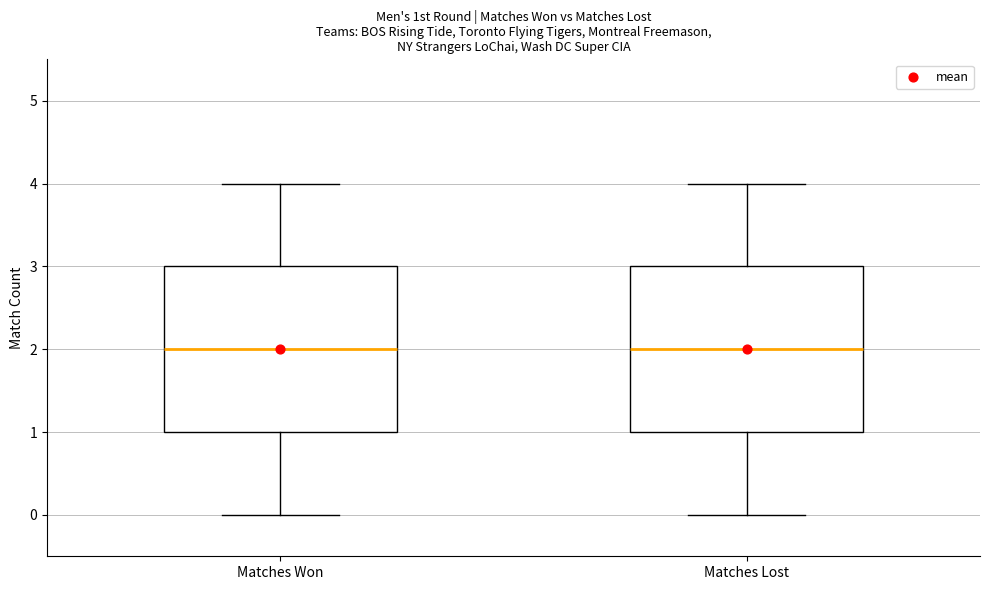

Reading left to right, transcribe this box plot: for each box, give where its median line is, the range the box spans, and where its two whiskers end, as read against the y-axis. The values are not printed on the chart, so give them approximately, as read against the axis.

Matches Won: median 2, box 1 to 3, whiskers 0 to 4
Matches Lost: median 2, box 1 to 3, whiskers 0 to 4